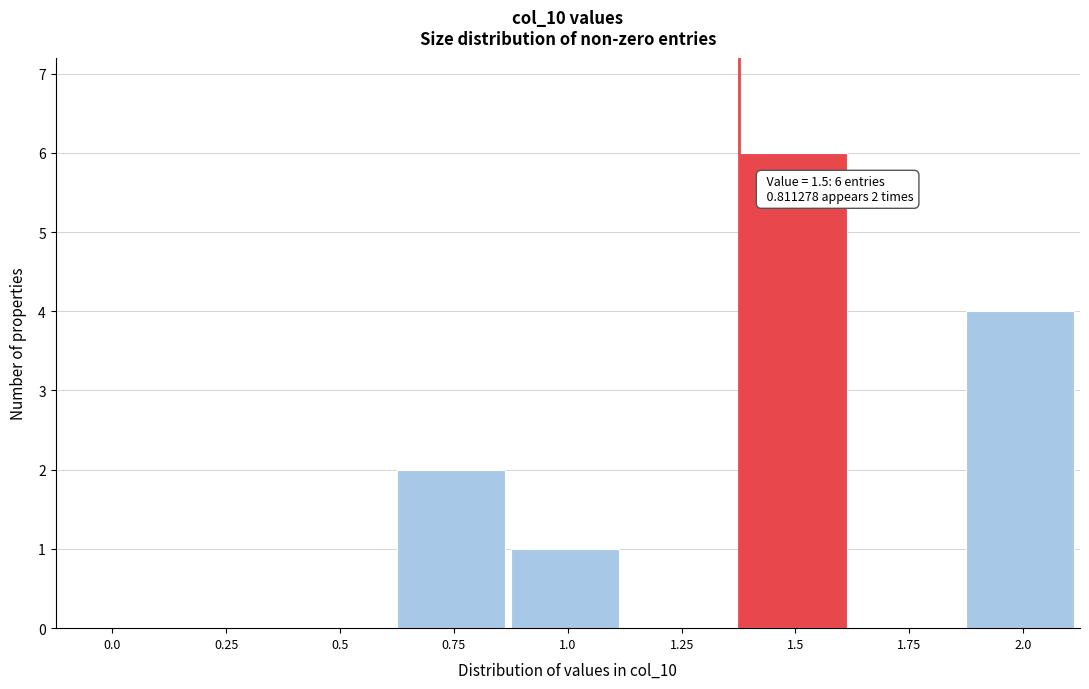

Reading left to right, what are all the values shown in this chart?

0.0=0	0.25=0	0.5=0	0.75=2	1.0=1	1.25=0	1.5=6	1.75=0	2.0=4